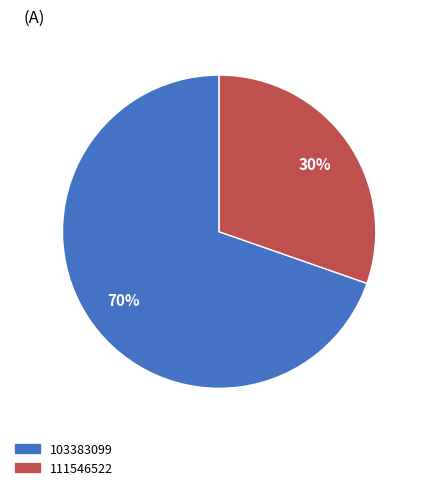

To the nearest percent, what is the average slice percentage?

50%